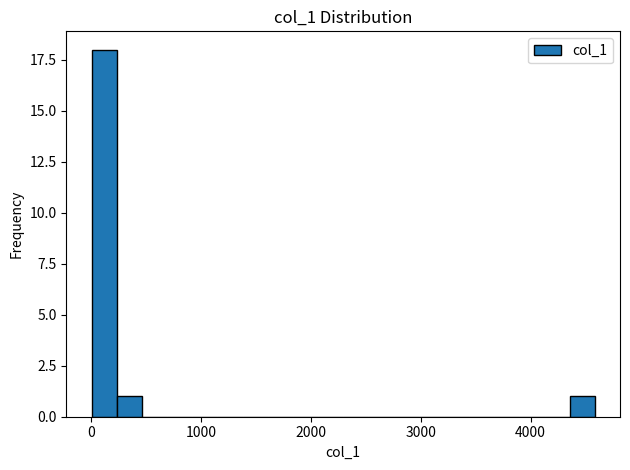

Around what value on the x-axis is the tallest bar? Give the approximate position of its centre, as read against the axis.

100